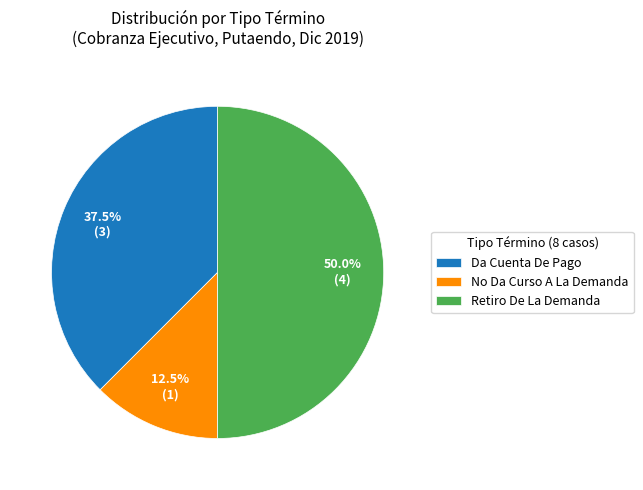

Which category has the biggest portion of the pie?

Retiro De La Demanda